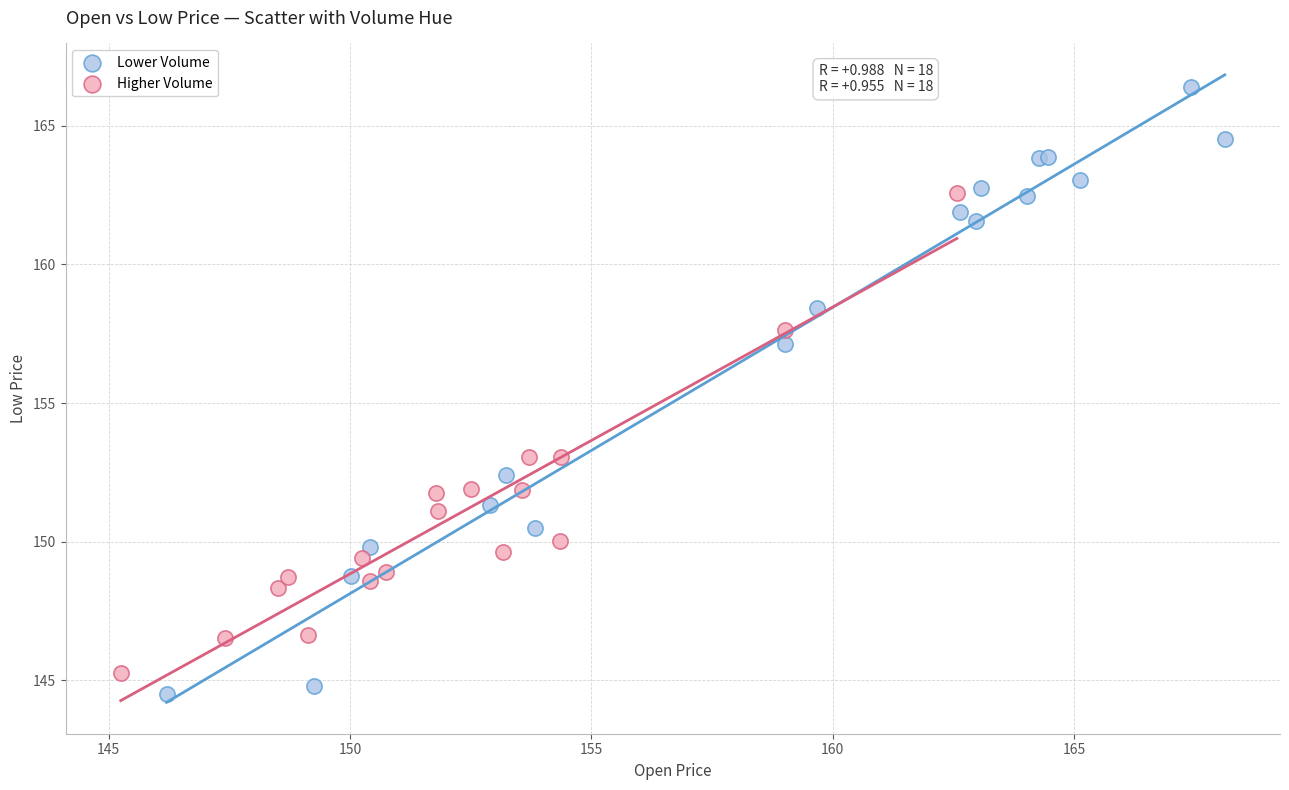

Which series has the widest spread of Y values?

Lower Volume